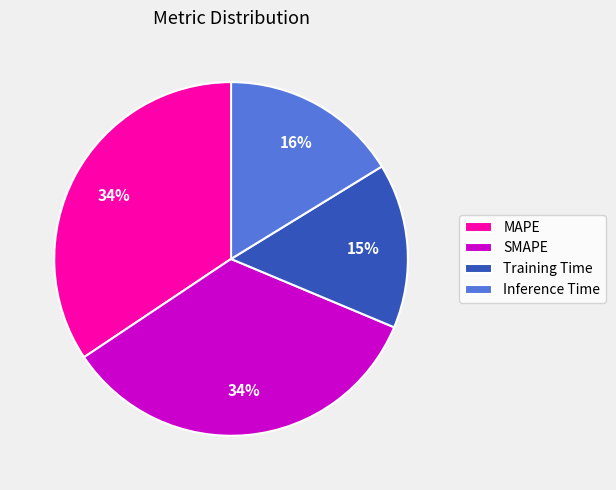

How many slices are in this pie chart?

4